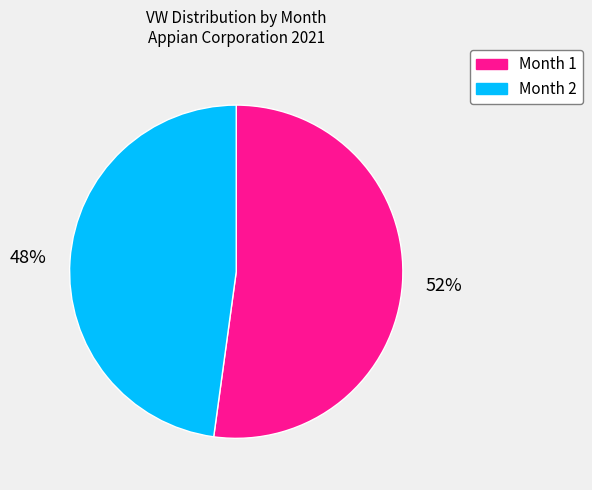

Between Month 1 and Month 2, which is larger?

Month 1